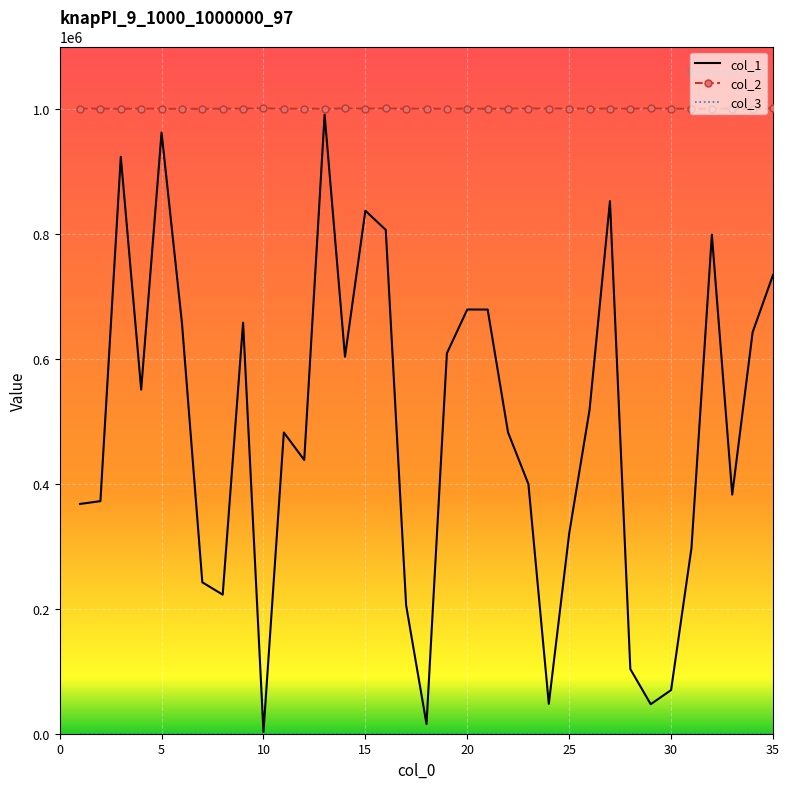

What is the greatest value displayed?

1001000